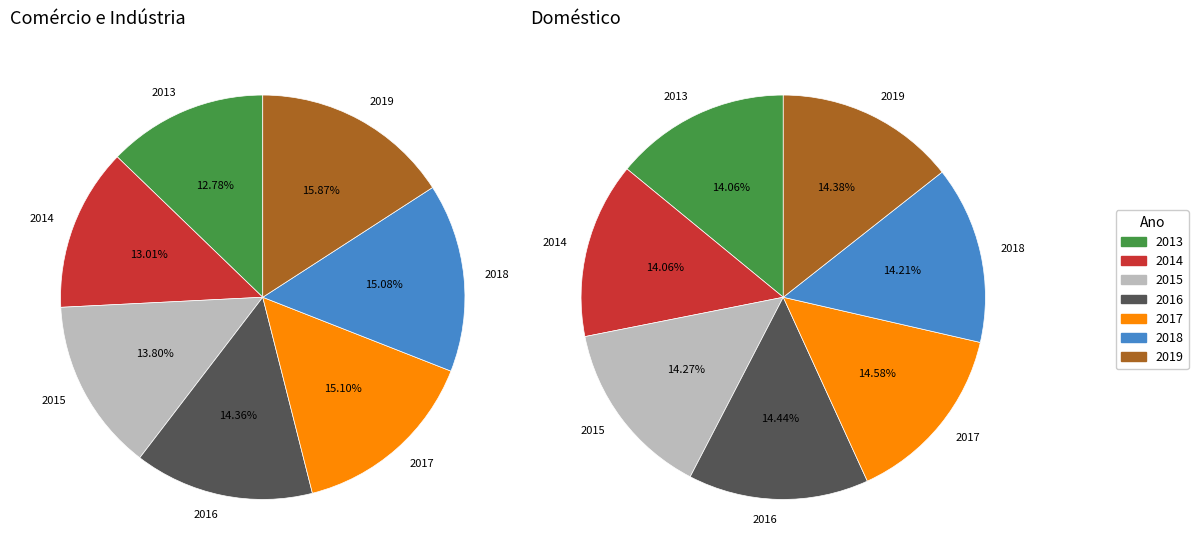

The 2018 slice represents 1% of the pie. True or false?

False